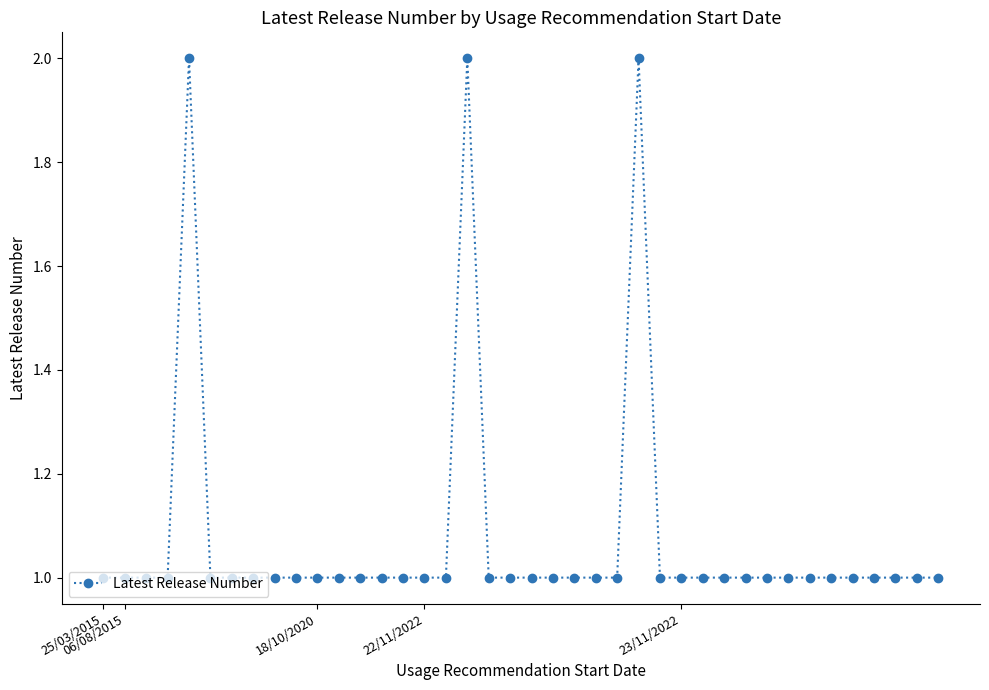

True or false: there are more than 1 points higher than both neighbors.

True